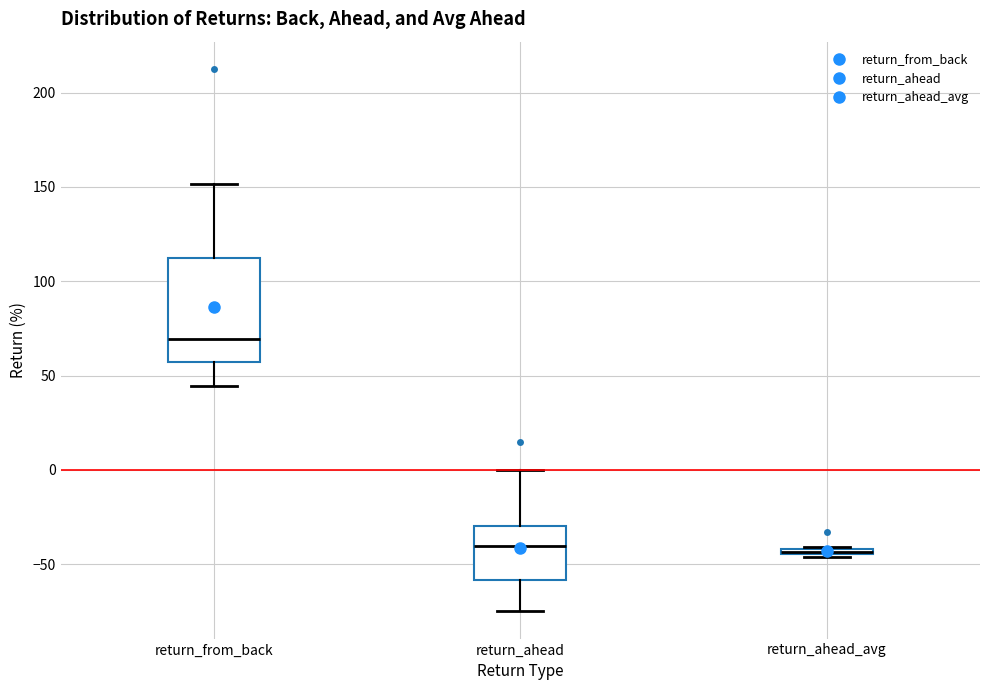

Which box is the tallest, from its lower edge to its upper edge?

return_from_back